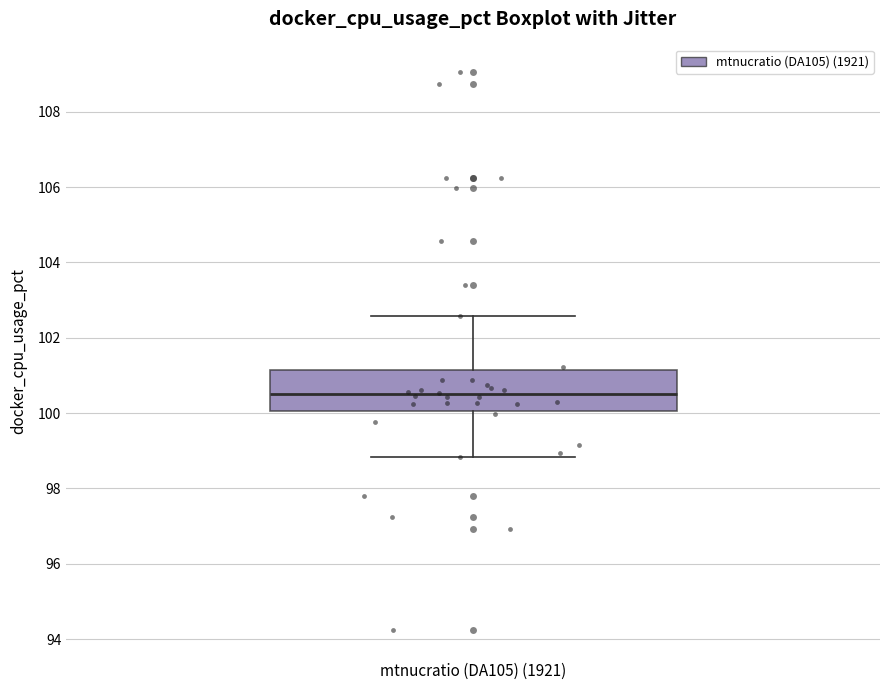

Read this box plot against the y-axis: the position of the median line, the range covered by the box, and the ends of both whiskers. The values are not printed on the chart, so give them approximately, as read against the axis.

median 100.4, box 100.0 to 101.2, whiskers 98.8 to 102.6